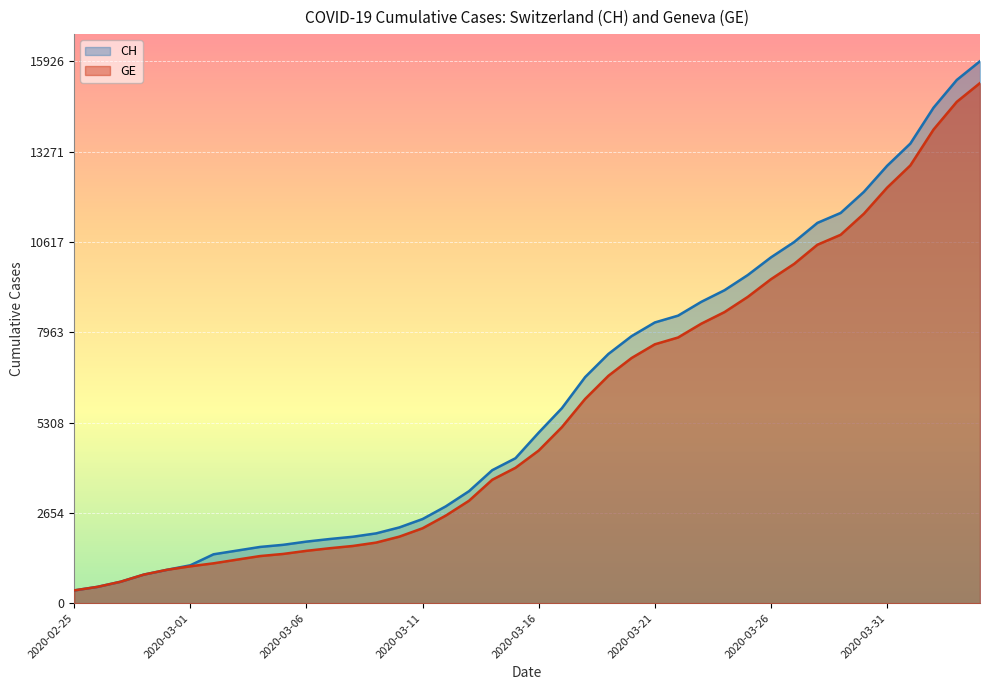

Which category has the highest value across all series?

2020-04-04